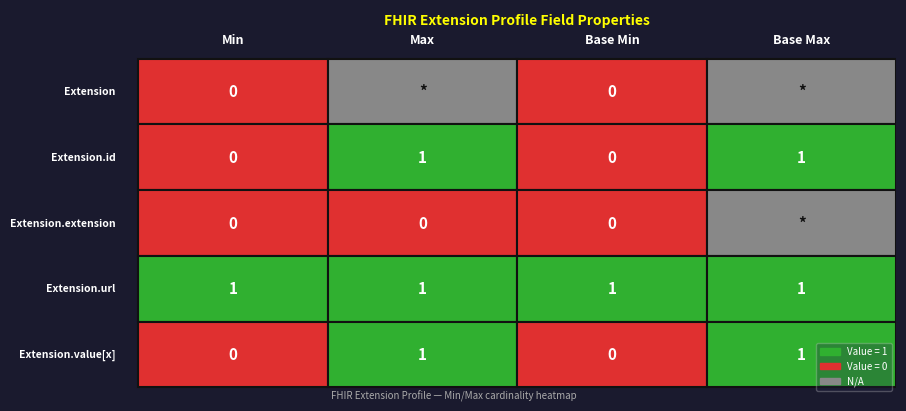

Rank the categories by Extension value from highest to lowest.

2, 0, 1, 3